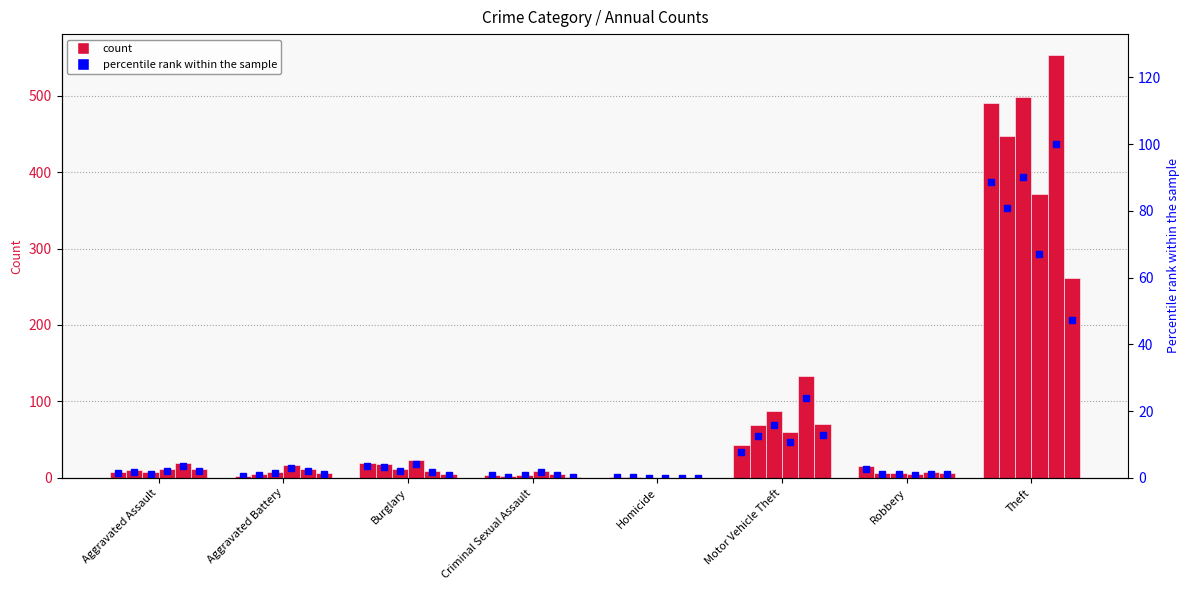

True or false: pct 2015 has a value of 1.4 at Aggravated Assault.

True